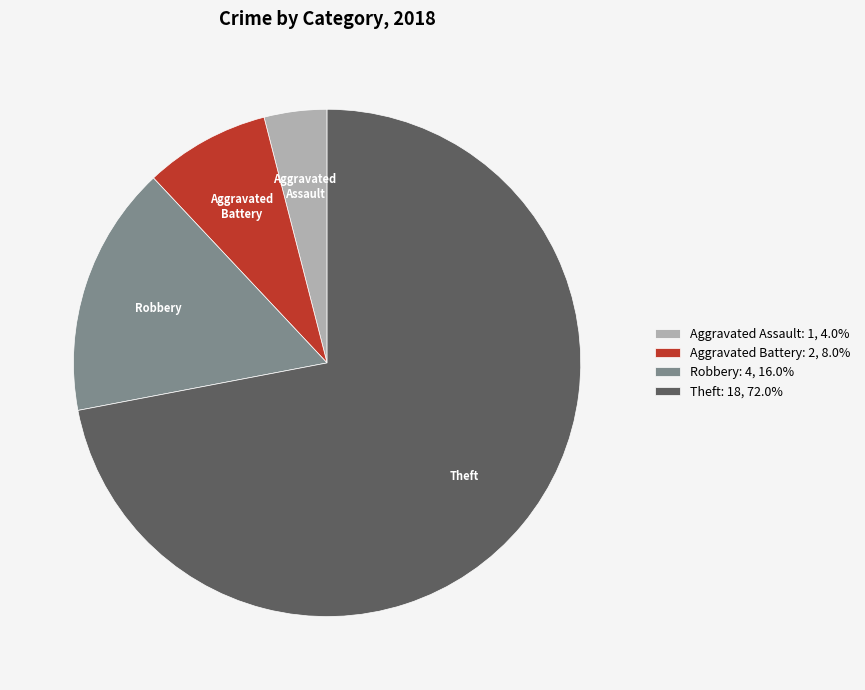

Rank the categories by value from lowest to highest.

Aggravated Assault, Aggravated Battery, Robbery, Theft